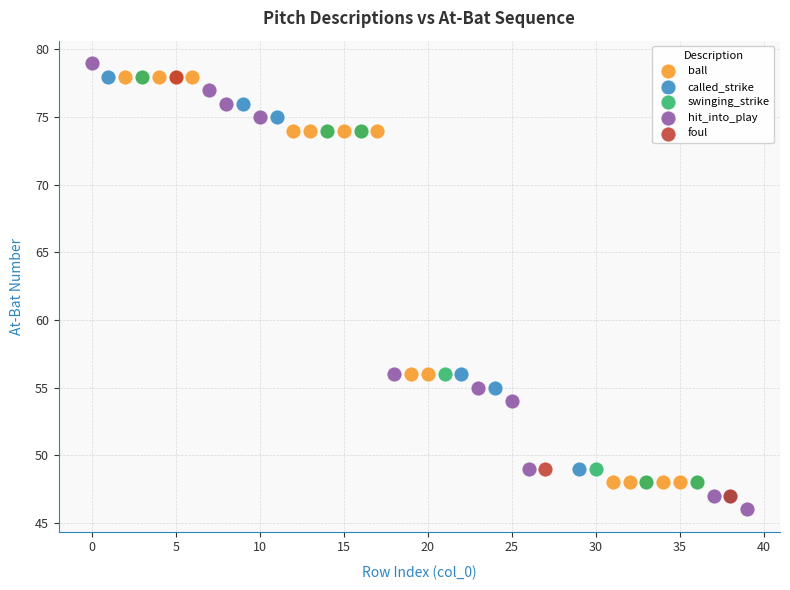

Which series has the widest spread of Y values?

hit_into_play